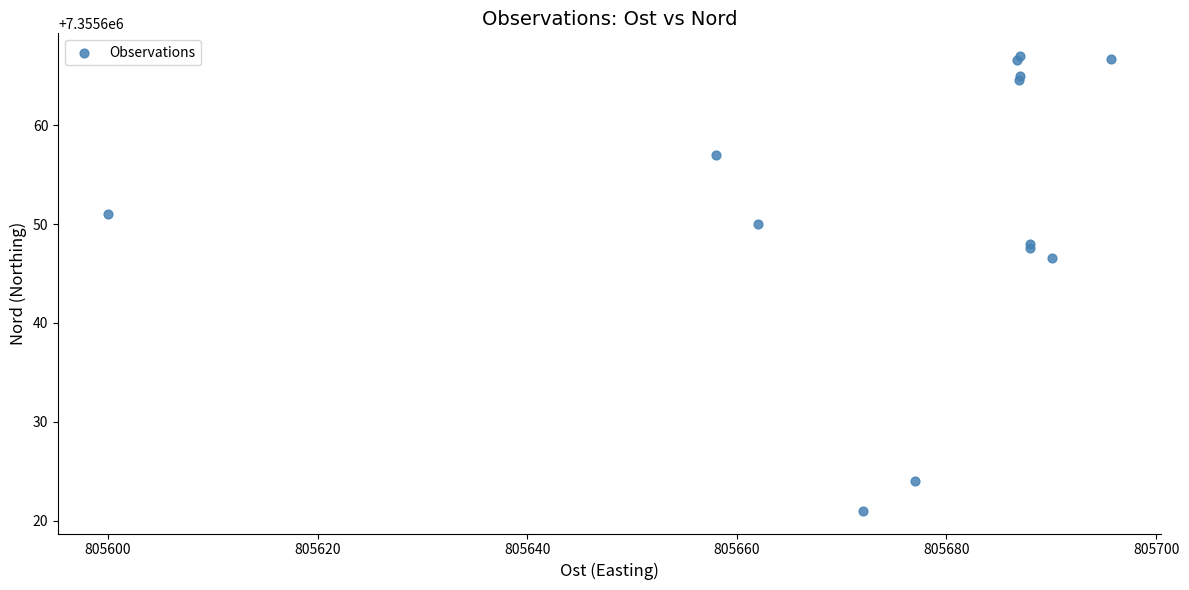

What Y value in the scatter plot is closest to 7355644?

7355646.6